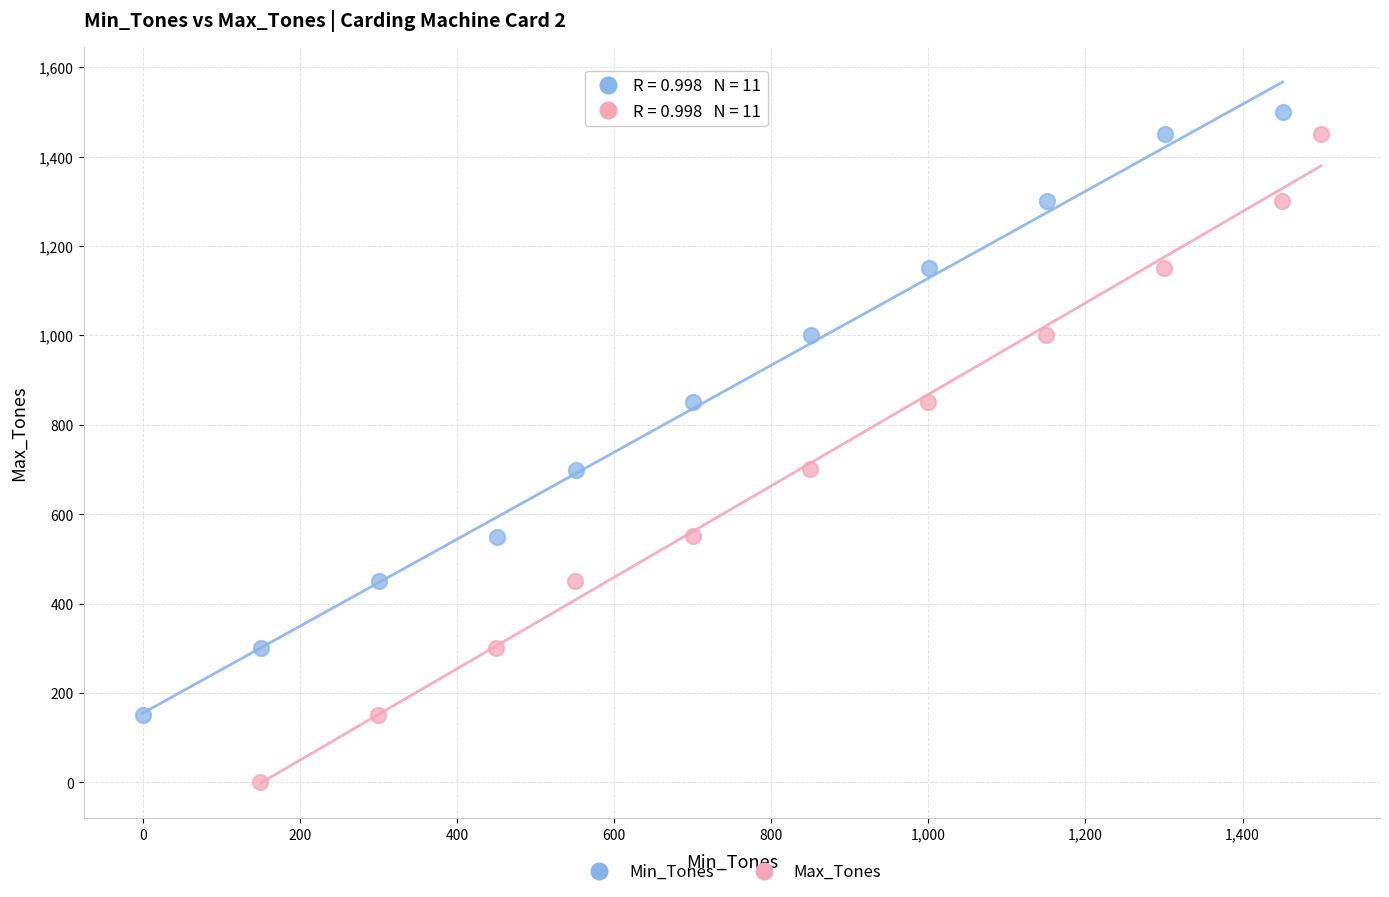

Which series contains the lowest Y value?

Max_Tones